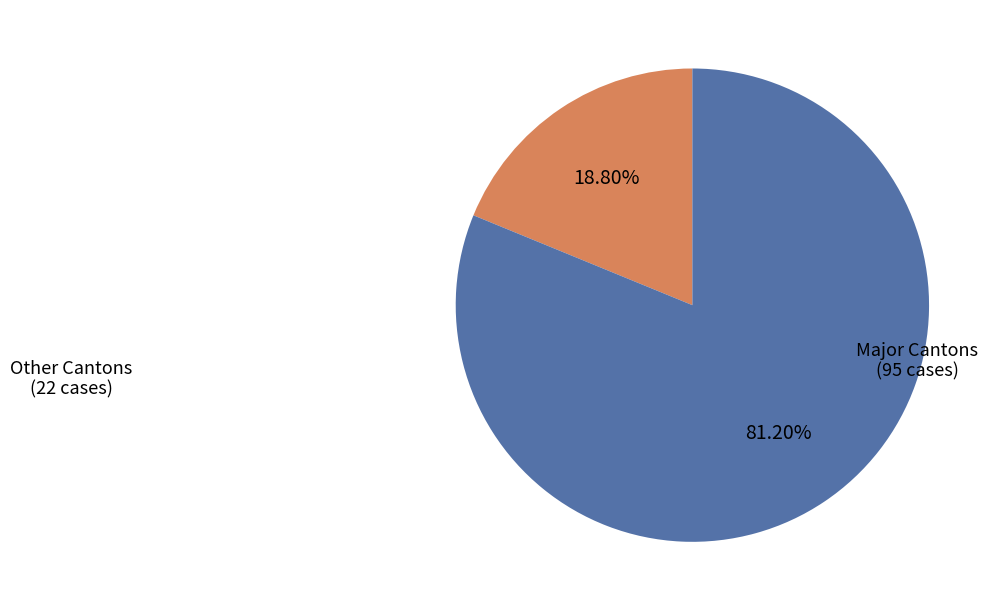

Rank the categories by value from highest to lowest.

Major Cantons (95 cases), Other Cantons (22 cases)